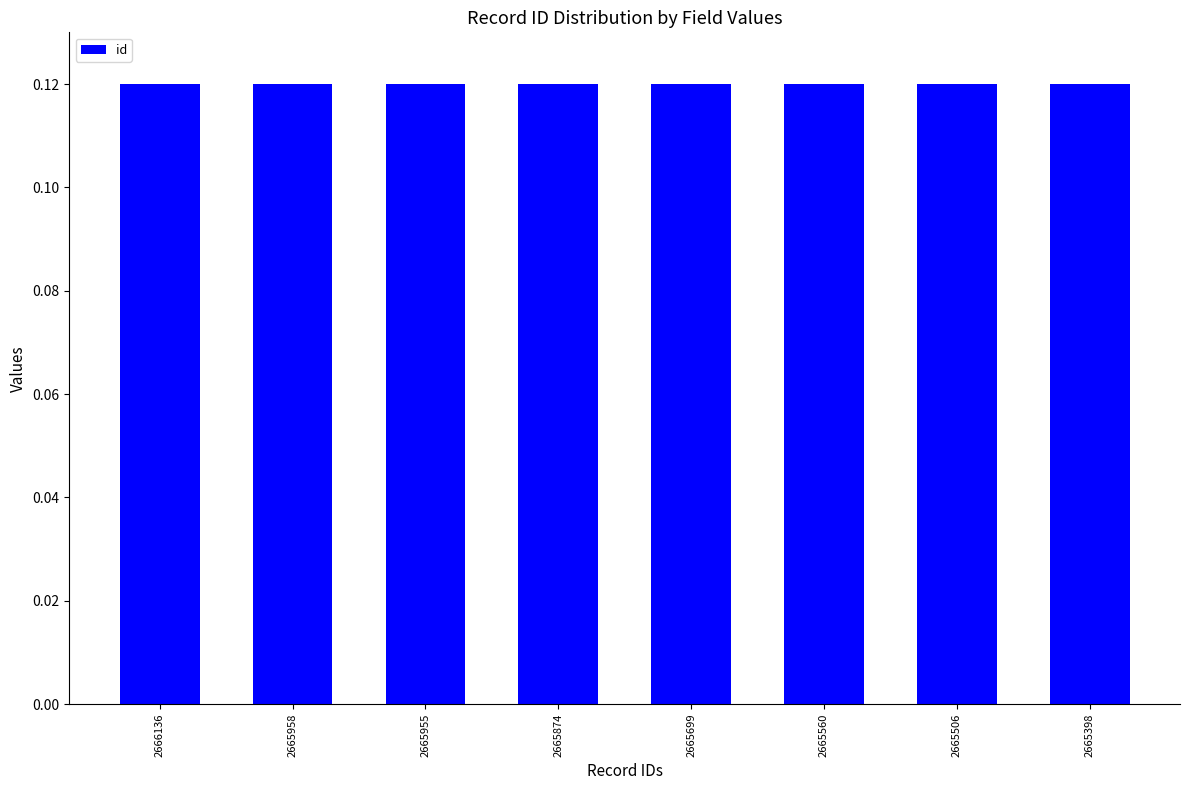

True or false: the data shows 0.2 at 2666136.

False